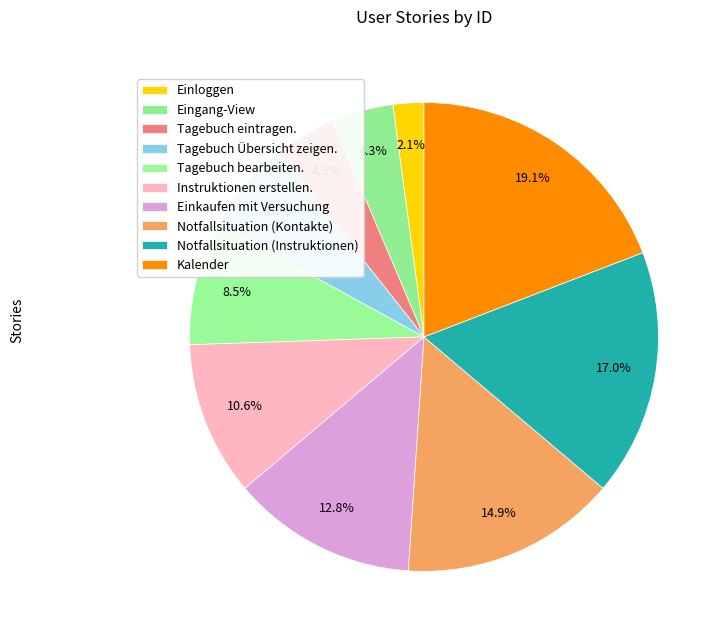

Rank the categories by value from highest to lowest.

Kalender, Notfallsituation (Instruktionen), Notfallsituation (Kontakte), Einkaufen mit Versuchung, Instruktionen erstellen., Tagebuch bearbeiten., Tagebuch Übersicht zeigen., Eingang-View, Tagebuch eintragen., Einloggen